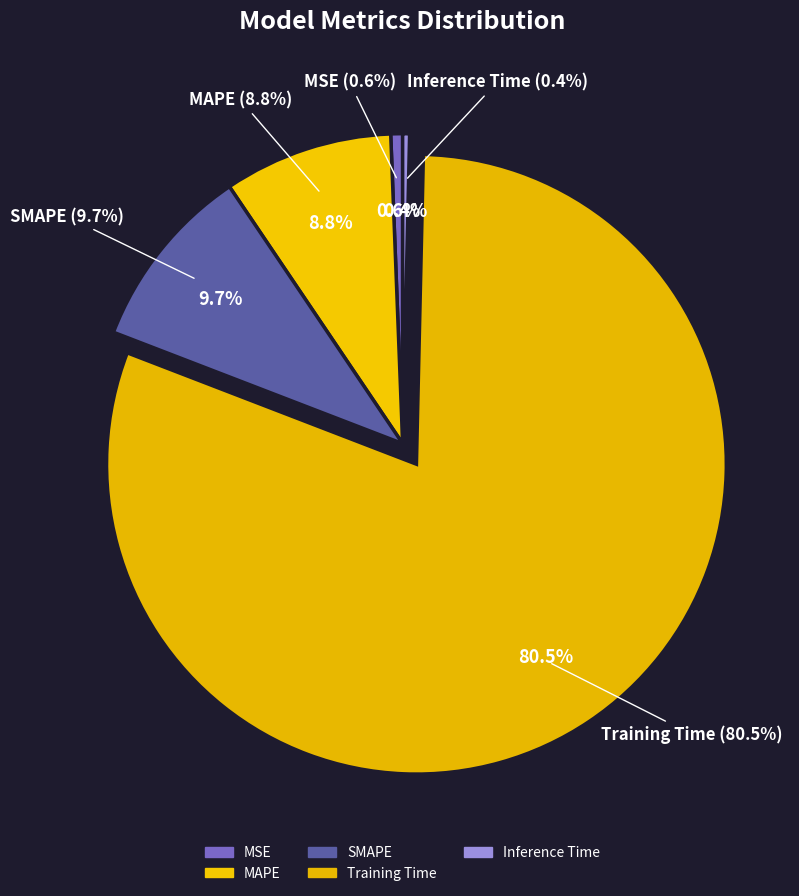

How many segments does this pie chart have?

5